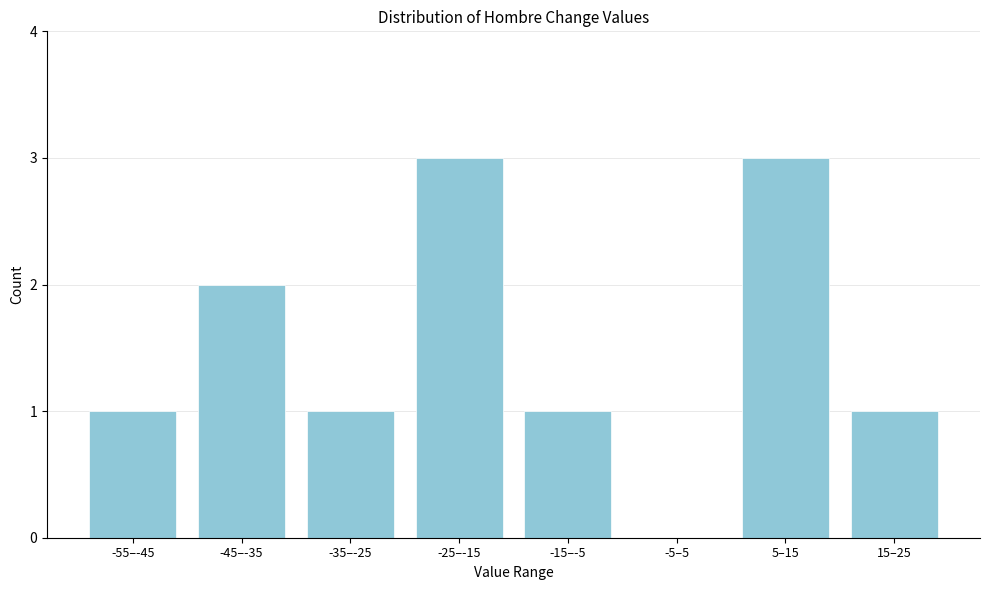

Reading left to right, list all the values displayed in this chart.

-55–-45=1	-45–-35=2	-35–-25=1	-25–-15=3	-15–-5=1	-5–5=0	5–15=3	15–25=1